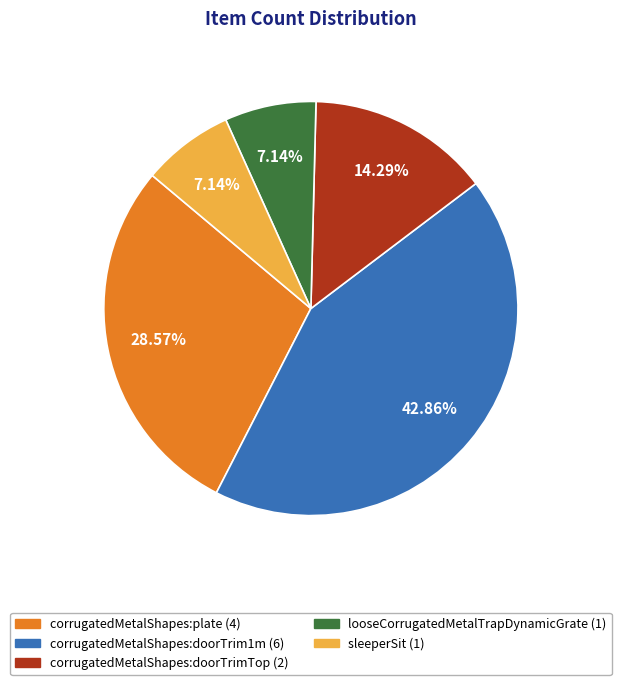

What is the total percentage of sleeperSit and corrugatedMetalShapes:plate?

35.7%